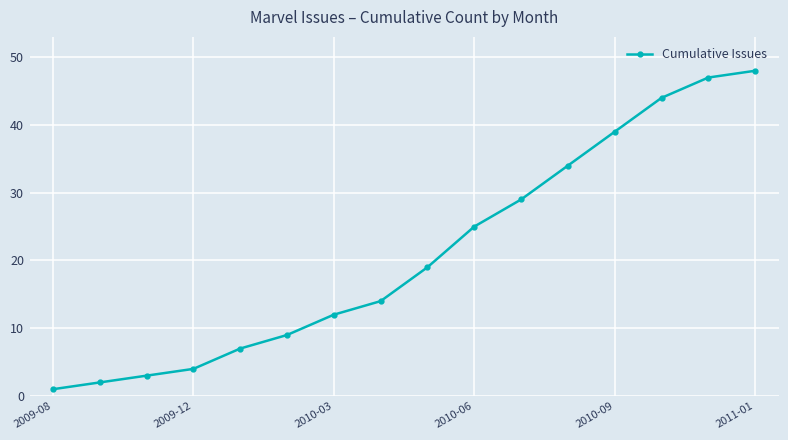

True or false: there are more than 2 points higher than both neighbors.

False